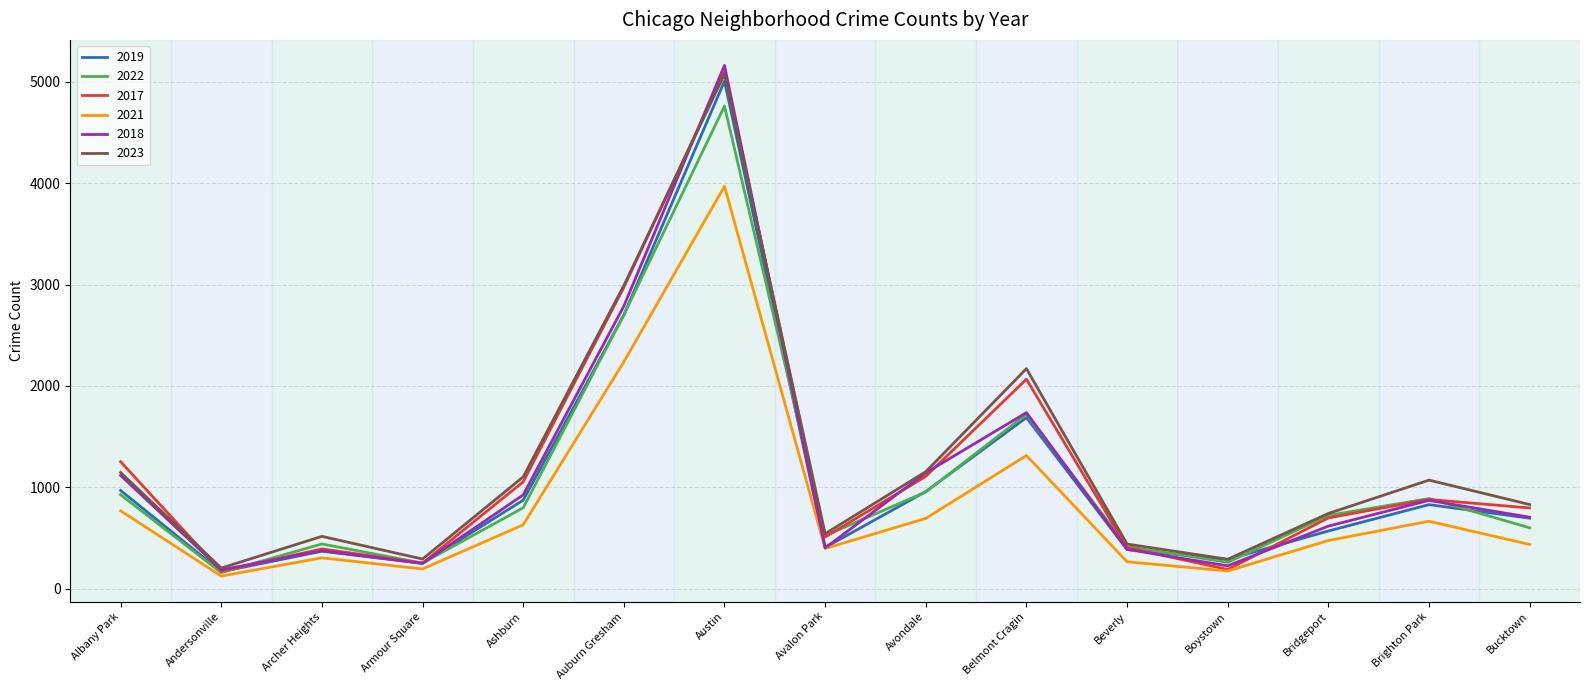

At which category is the sum across all series the highest?

Austin